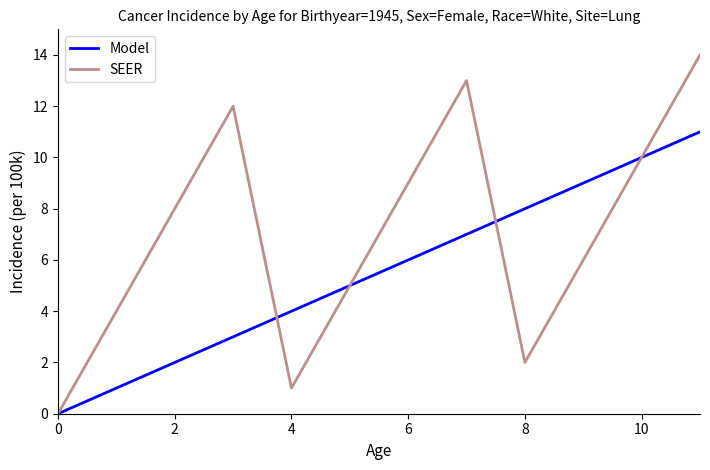

Which series has the largest total across all categories?

SEER